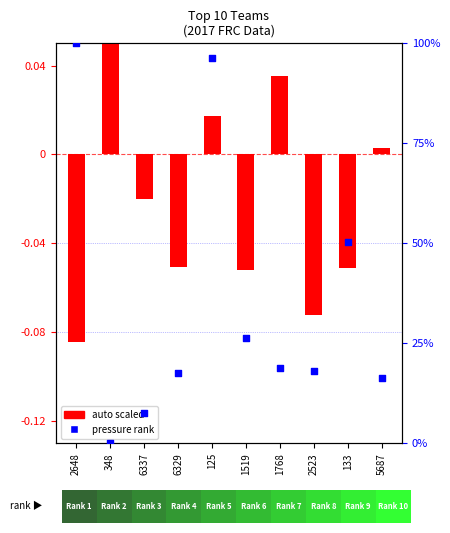

Is the value of pressure rank at 1519 greater than the value of auto scaled at 1519?

Yes